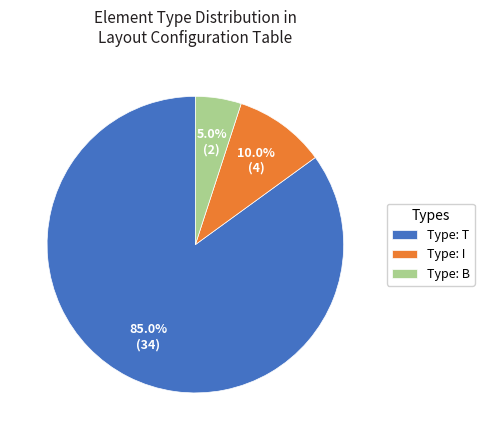

How many slices are in this pie chart?

3